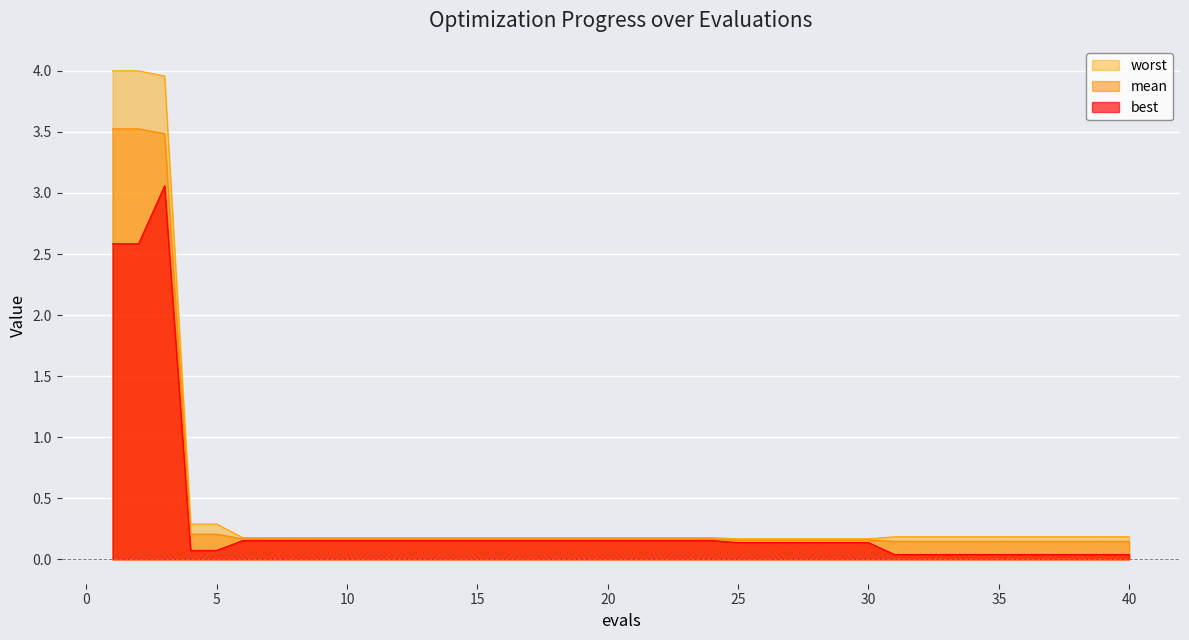

What is the sum of all best values?

12.5